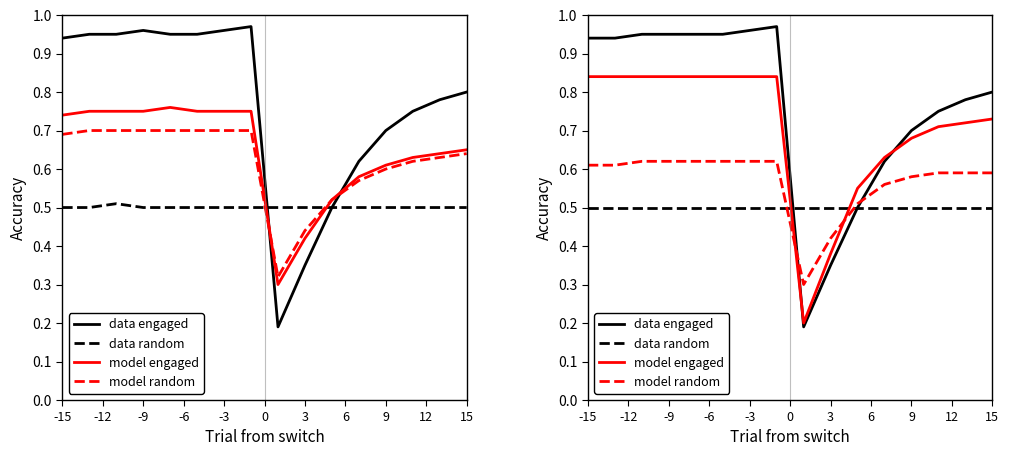

Does the chart have visible grid lines?

No